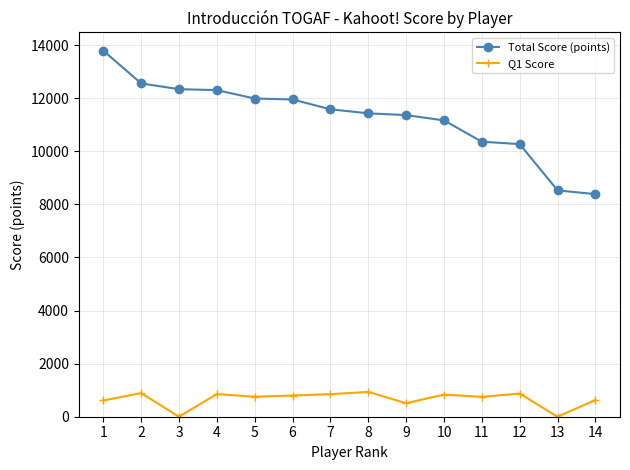

What is the difference between the maximum and minimum values in the Q1 Score series?

935